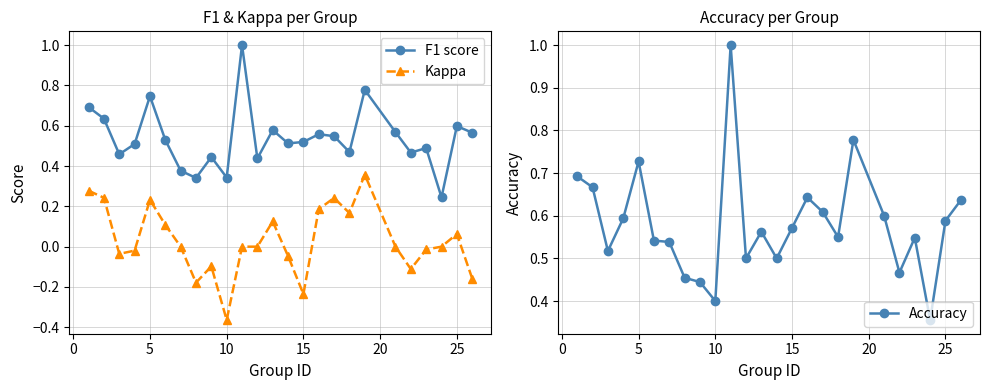

At which label does Kappa reach its minimum?

10